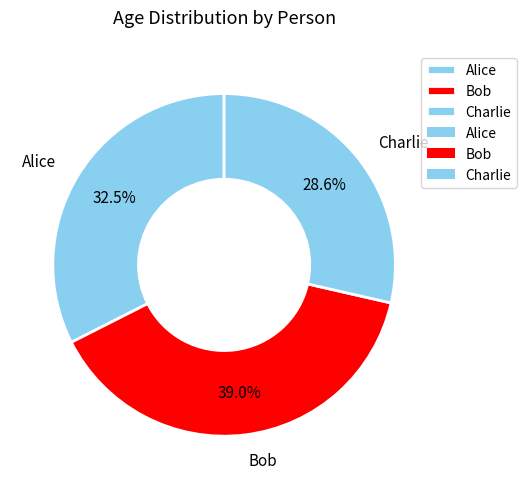

How many slices are in this pie chart?

3